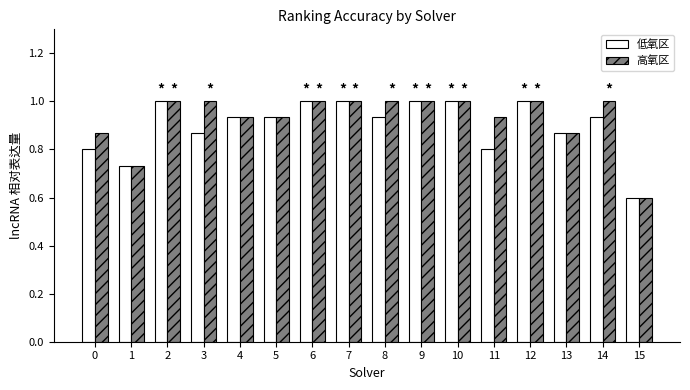

What is the greatest value displayed?

1.0